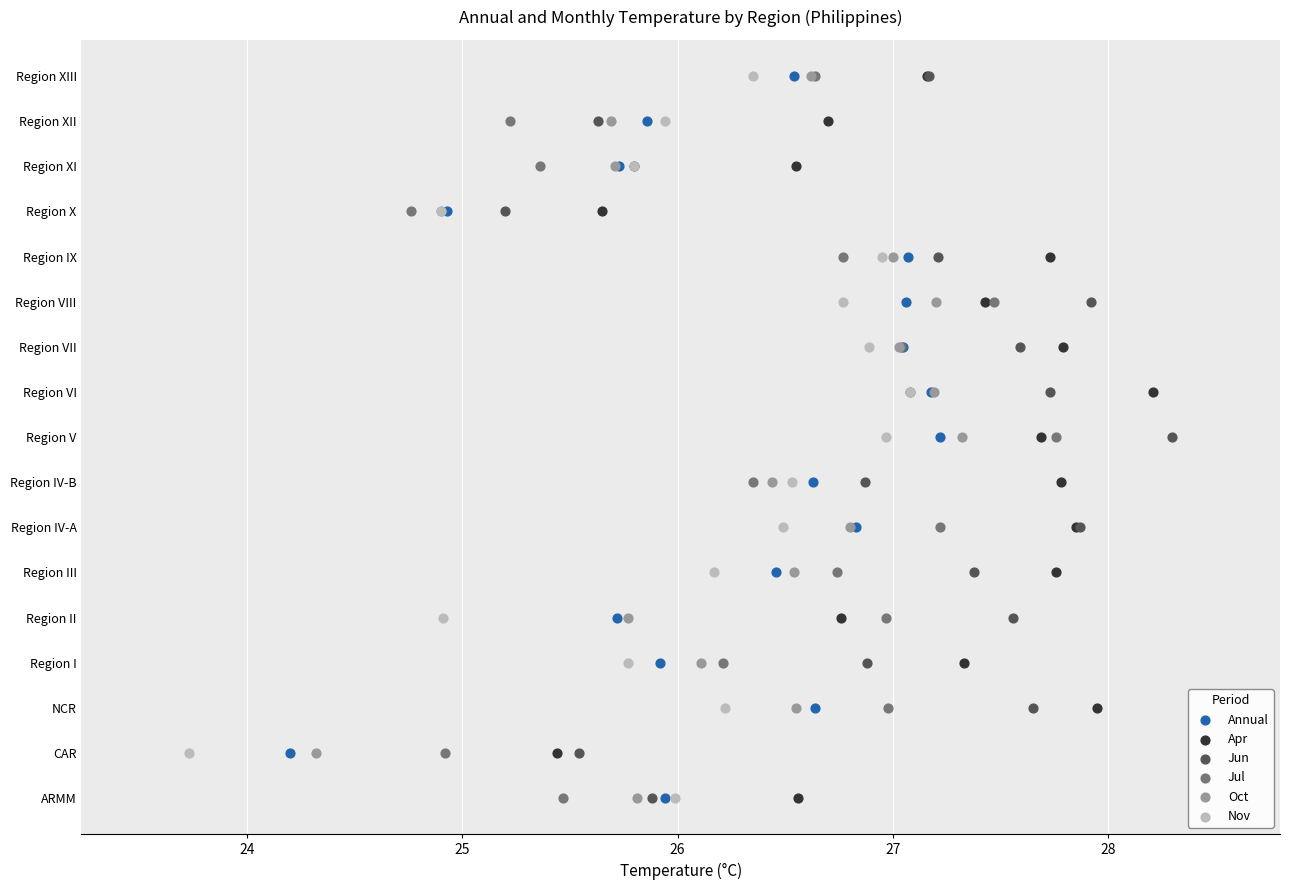

What are all the series names shown in the legend?

Annual, Apr, Jun, Jul, Oct, Nov